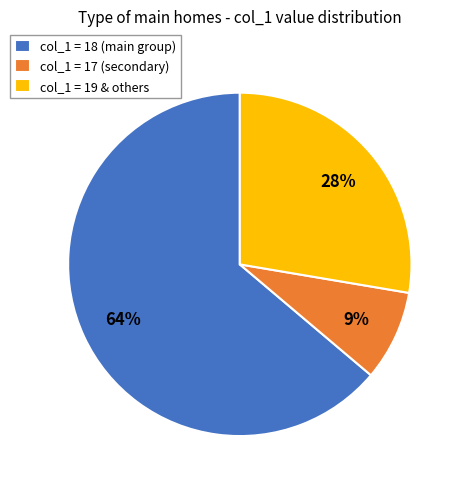

Is the sum of col_1 = 17 (secondary) and col_1 = 19 & others greater than half?

No